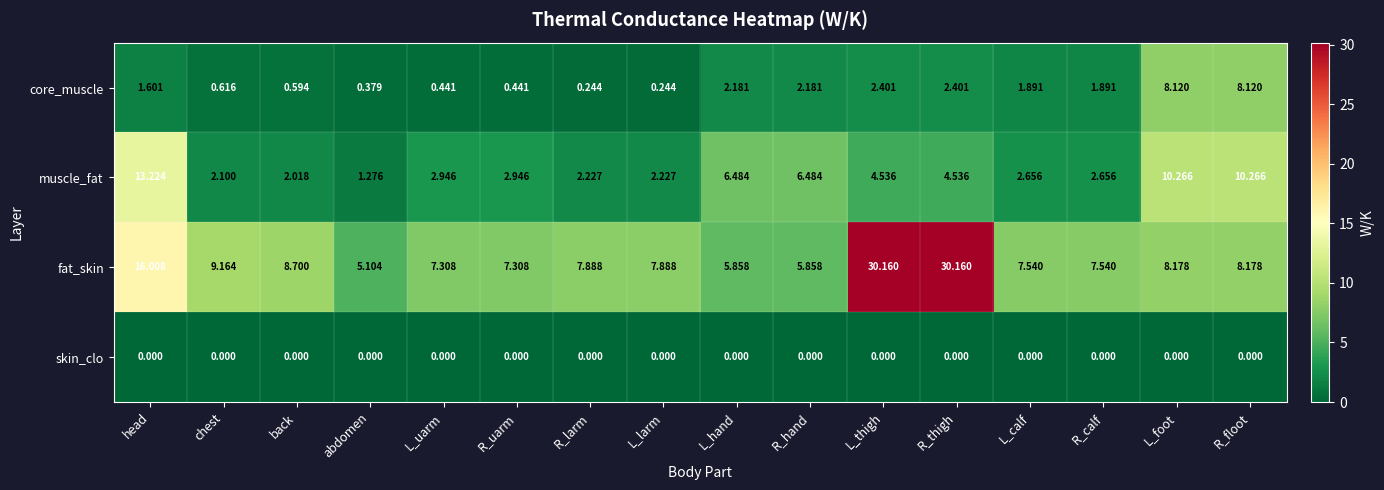

Rank the series at R_calf from highest to lowest value.

fat_skin, muscle_fat, core_muscle, skin_clo